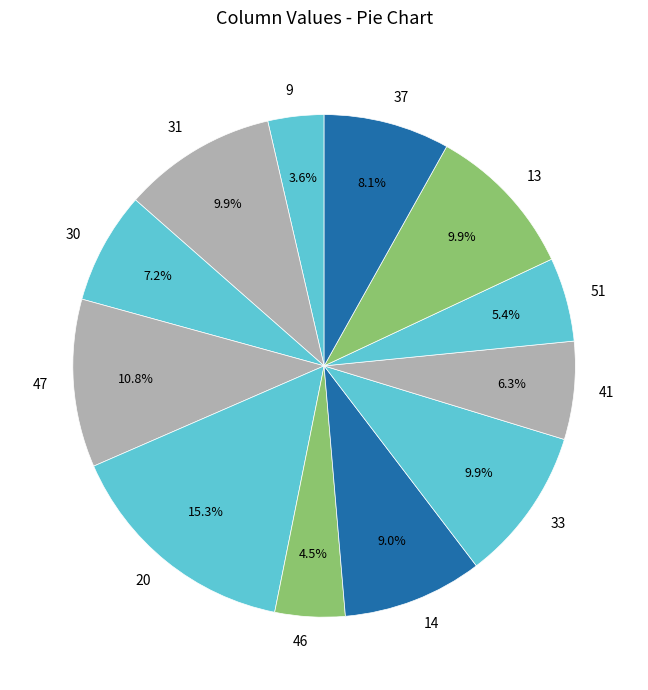

Which slice is the smallest?

9